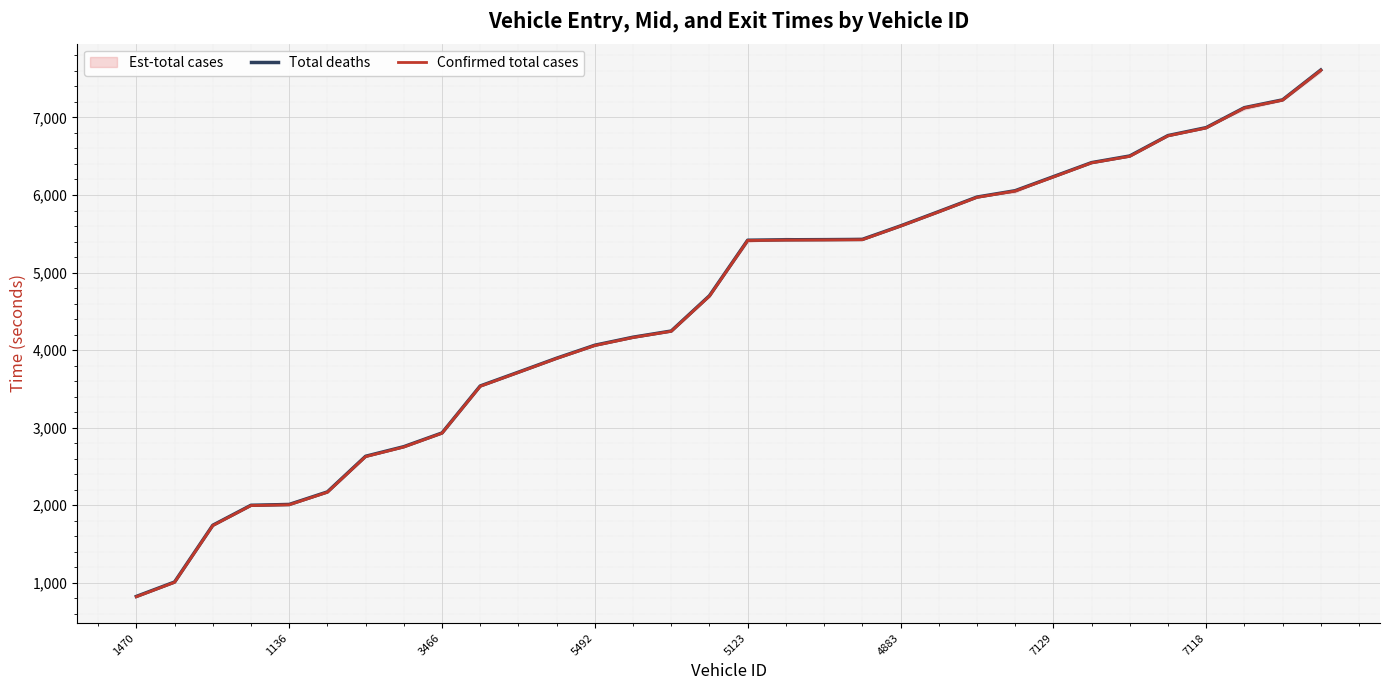

What is the average value of the Confirmed total cases series?

4566.0